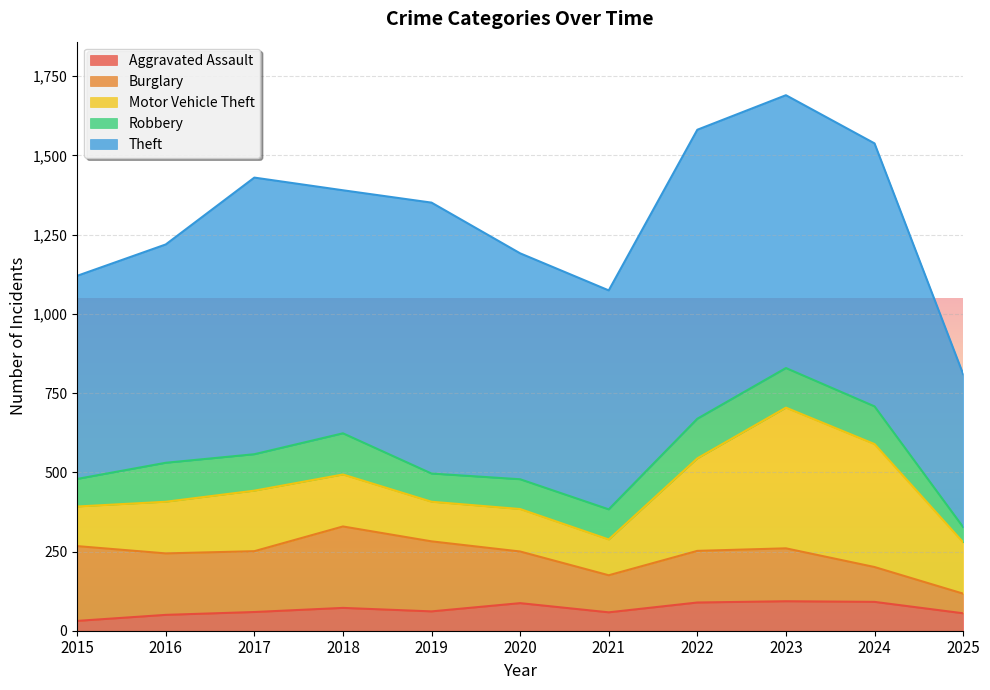

Does the chart display data point markers on the line(s)?

No